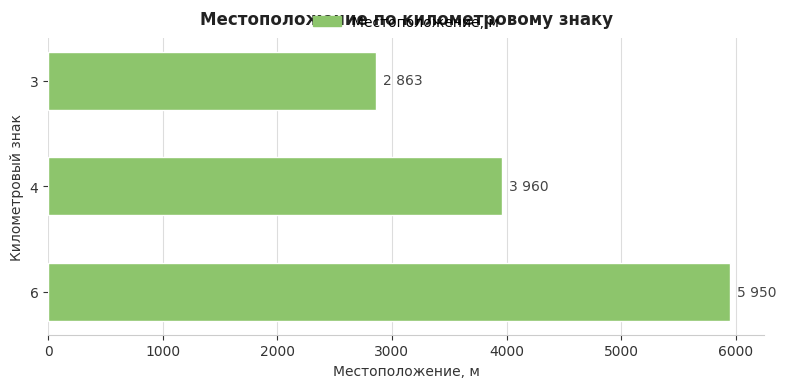

The value at 3 is 2863. True or false?

True